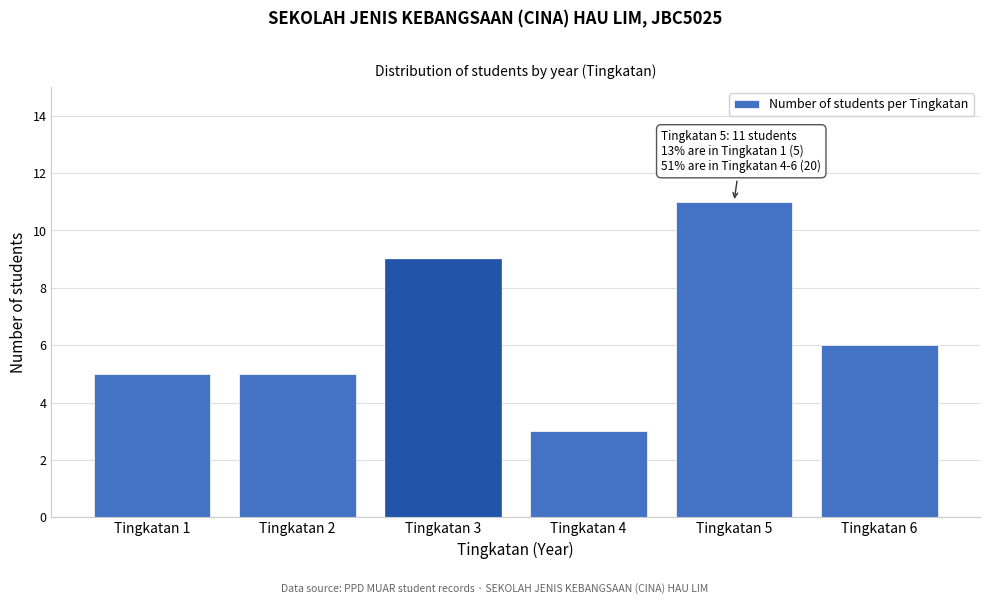

Reading left to right, transcribe all the data shown in this chart.

Tingkatan 1=5	Tingkatan 2=5	Tingkatan 3=9	Tingkatan 4=3	Tingkatan 5=11	Tingkatan 6=6